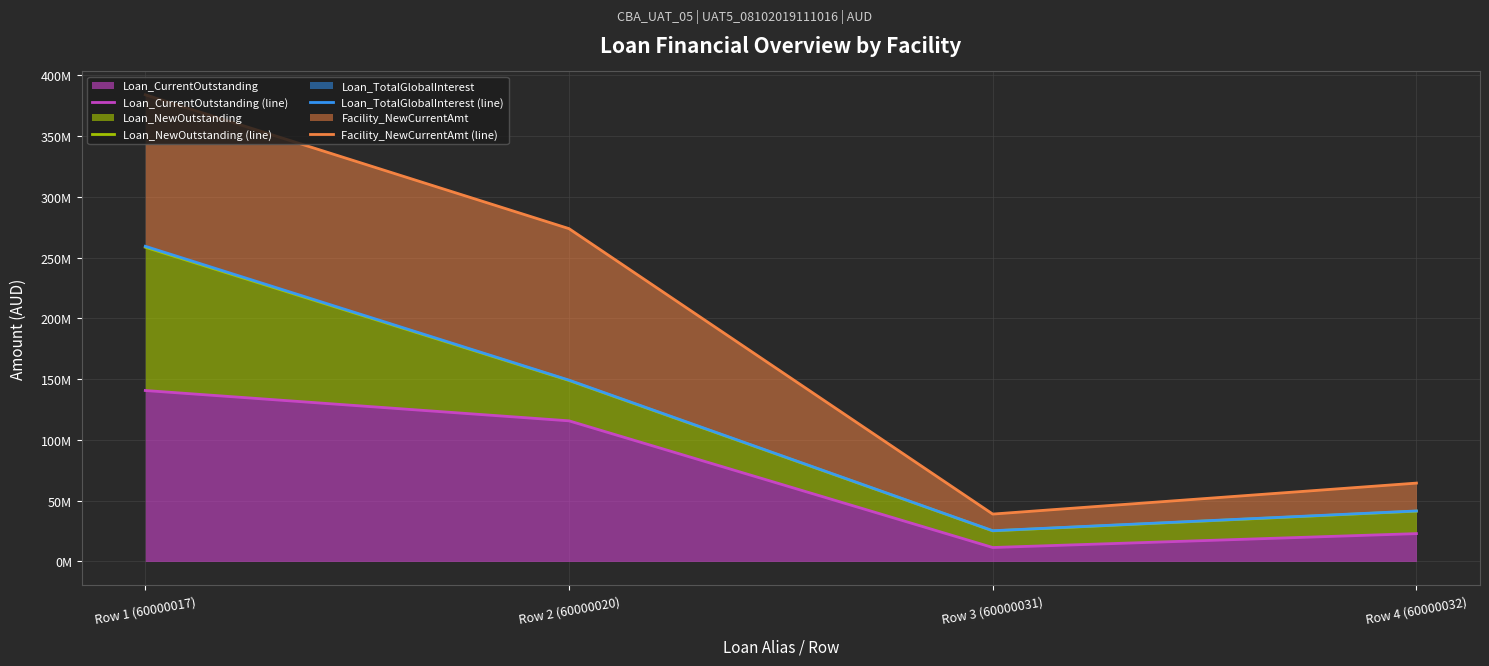

How many distinct data groups are displayed?

4